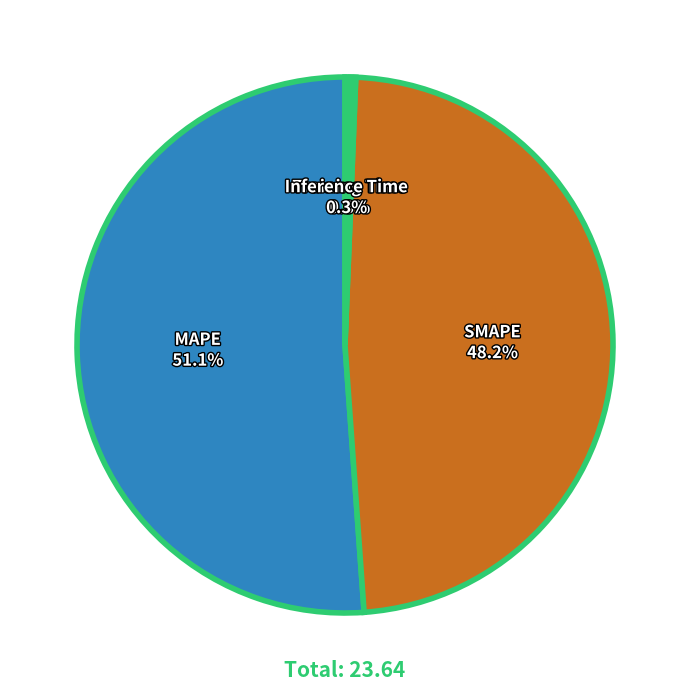

Count the number of slices in the pie.

4